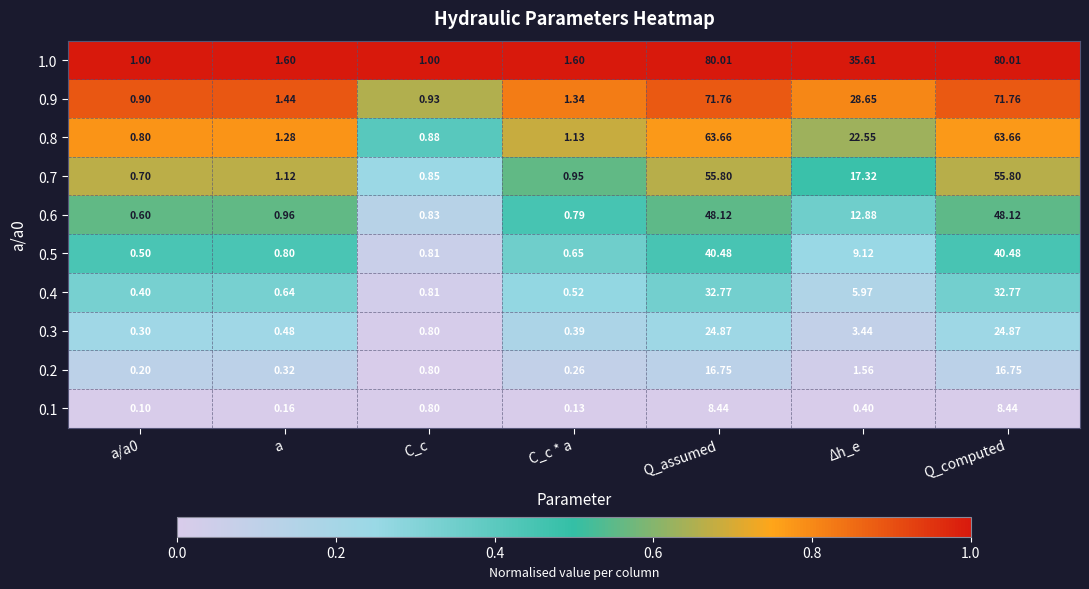

At which label is 0.3 closest to 12?

Δh_e